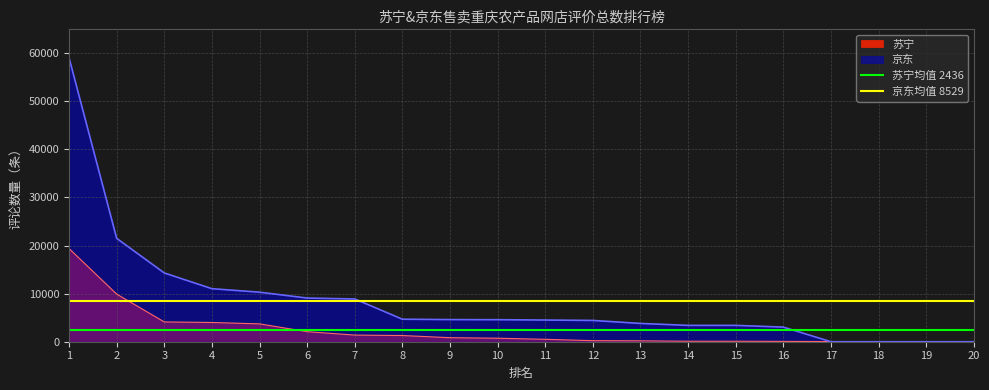

What is the maximum value for 苏宁?

19380